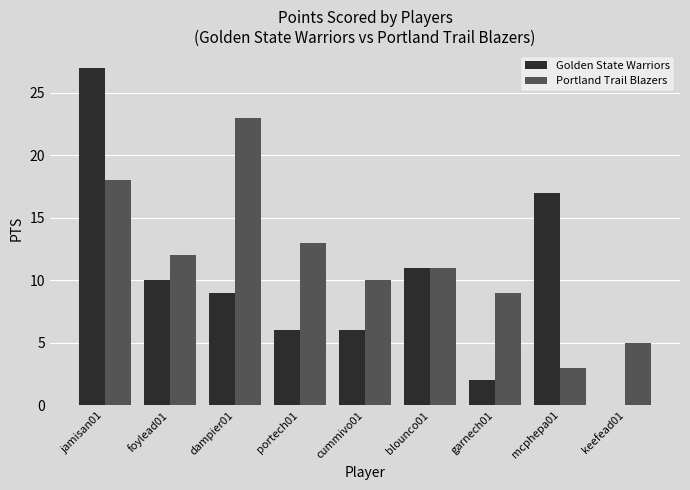

What is the highest value of the Golden State Warriors series?

27